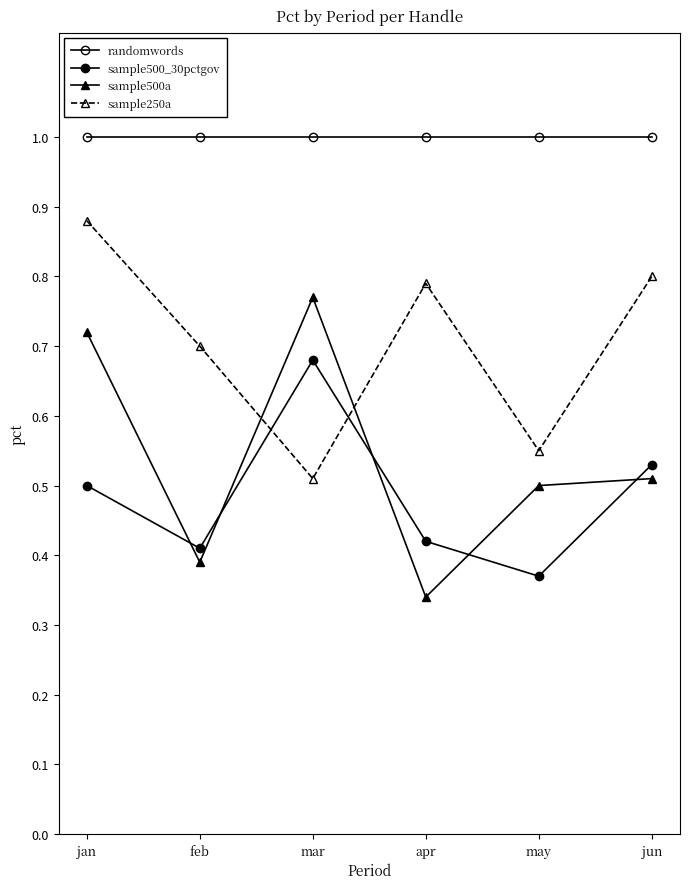

The value of sample500_30pctgov at apr is 0.4. True or false?

True